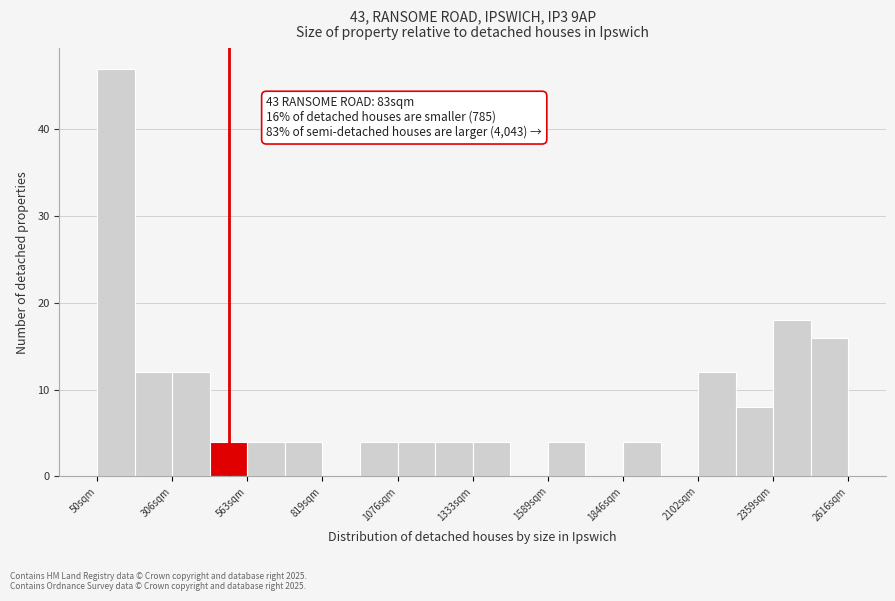

Read against the x-axis, roughly where is the centre of the tallest bar?

100